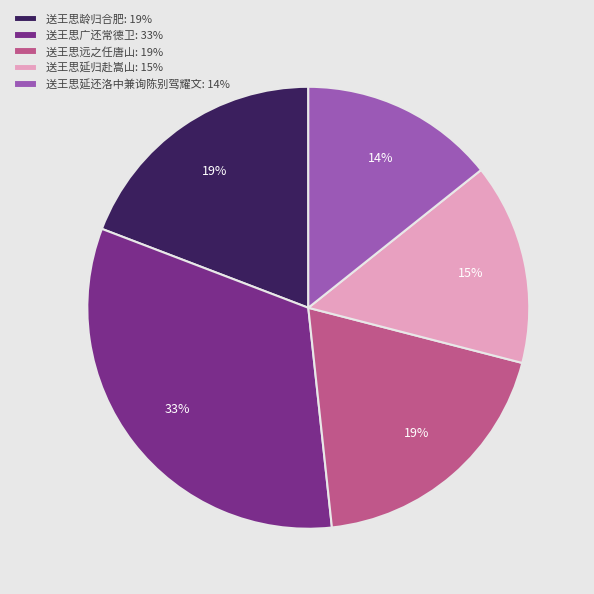

Which has a higher value, 送王思广还常德卫 or 送王思远之任唐山?

送王思广还常德卫